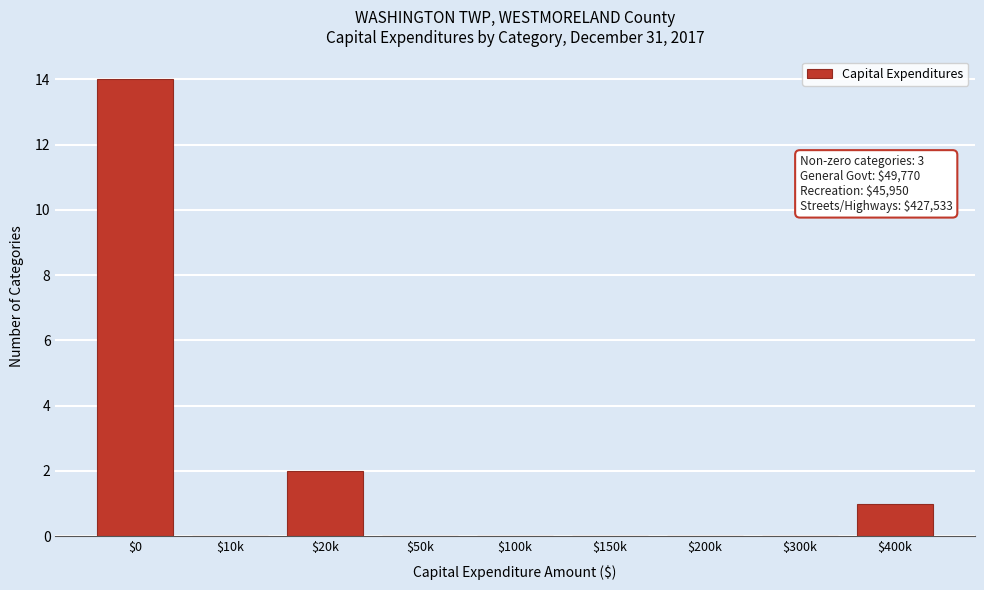

What is the sum of all values?

17